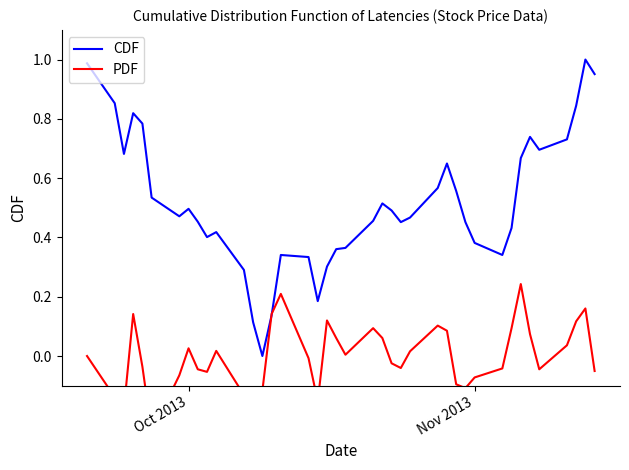

The value of CDF at 16 is 0.1. True or false?

False